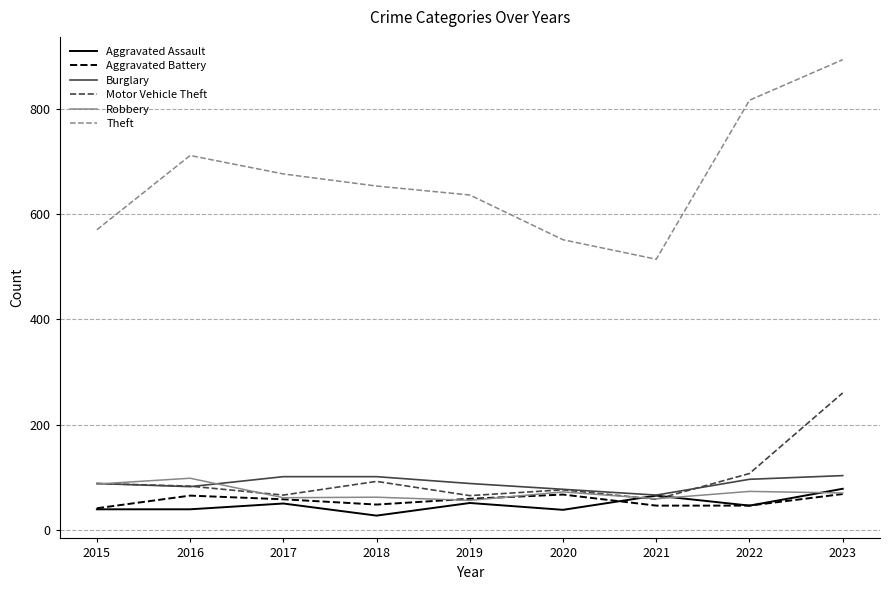

What is the difference between the maximum and minimum values in the Burglary series?

37